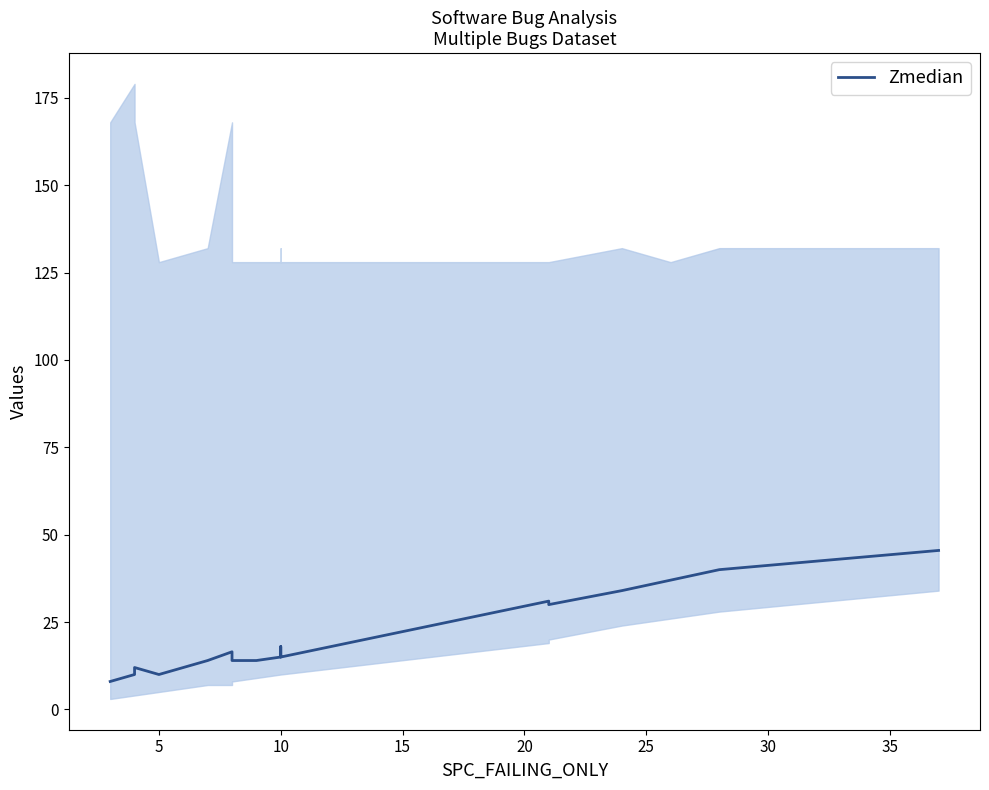

Reading left to right, extract all data points from this chart.

8.0	10.0	12.0	10.0	10.0	14.0	16.5	14.0	14.0	14.0	15.0	18.0	16.0	15.0	31.0	30.0	34.0	37.0	40.0	45.5